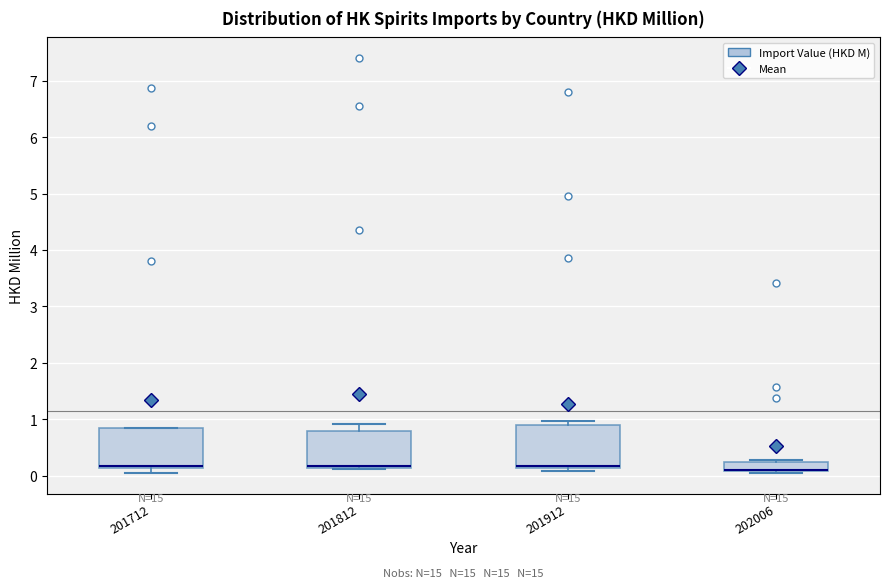

Reading left to right, read every box against the y-axis: the position of its median line, the range the box covers, and the ends of its whiskers. The values are not printed on the chart, so give them approximately, as read against the axis.

201712: median 0.2, box 0.1 to 0.8, whiskers 0.0 to 0.8
201812: median 0.2, box 0.1 to 0.8, whiskers 0.1 to 0.9
201912: median 0.2 (drawn on the box's lower edge), box 0.1 to 0.9, whiskers 0.1 (just below the box's lower edge) to 1.0
202006: median 0.1 (drawn on the box's lower edge), box 0.1 to 0.2, whiskers 0.0 to 0.3